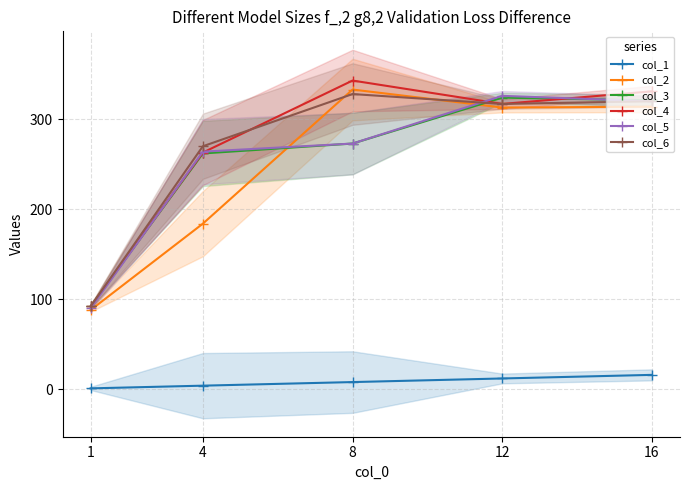

What is the average value of the col_1 series?

8